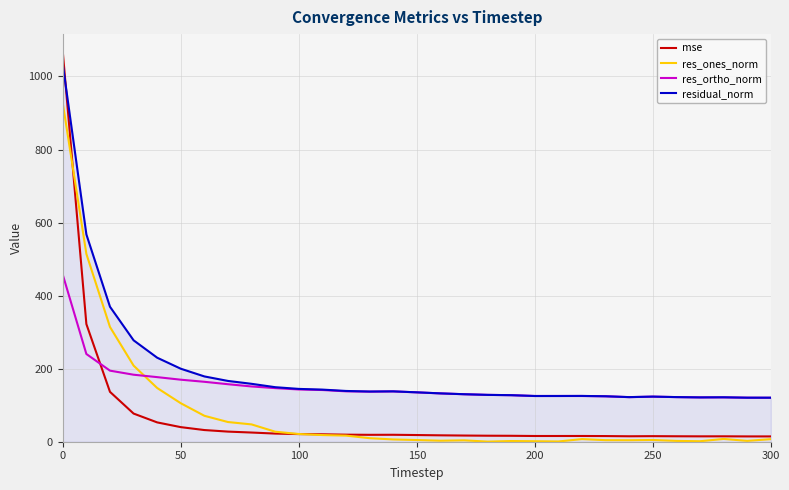

What are all the series names shown in the legend?

mse, res_ones_norm, res_ortho_norm, residual_norm